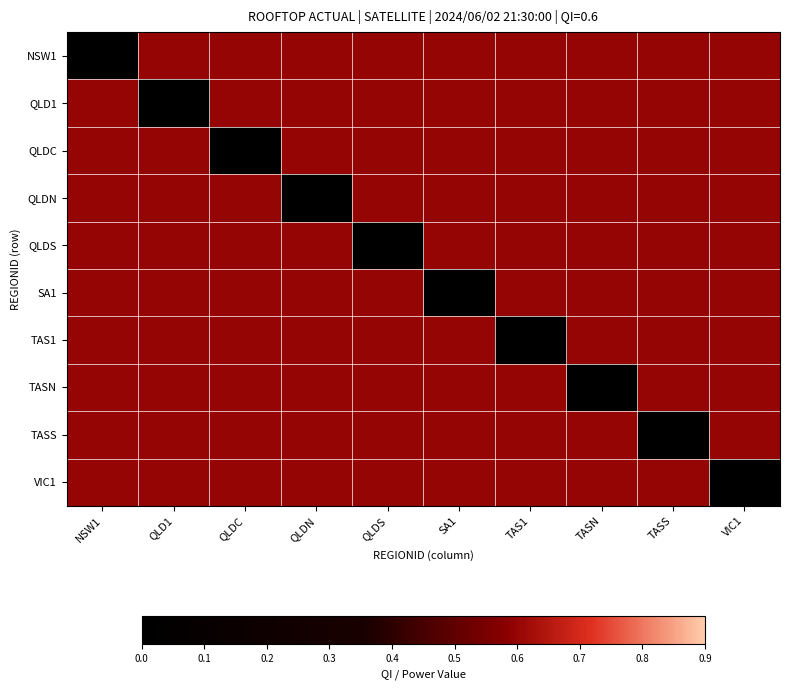

At which category is the sum across all series the highest?

NSW1